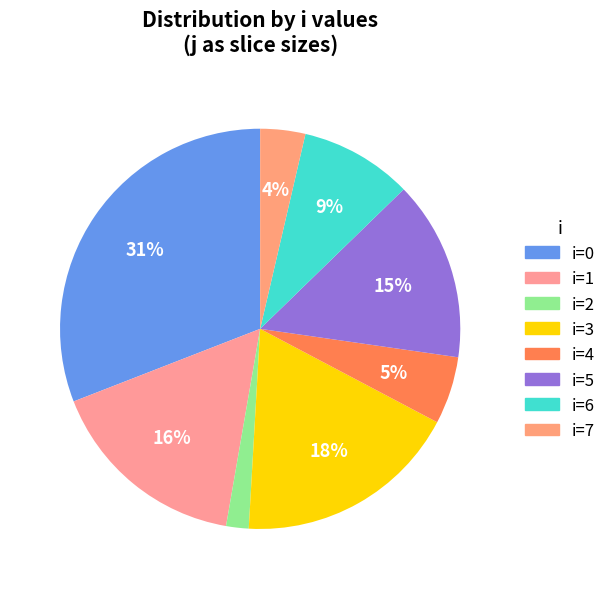

Count the number of slices in the pie.

8